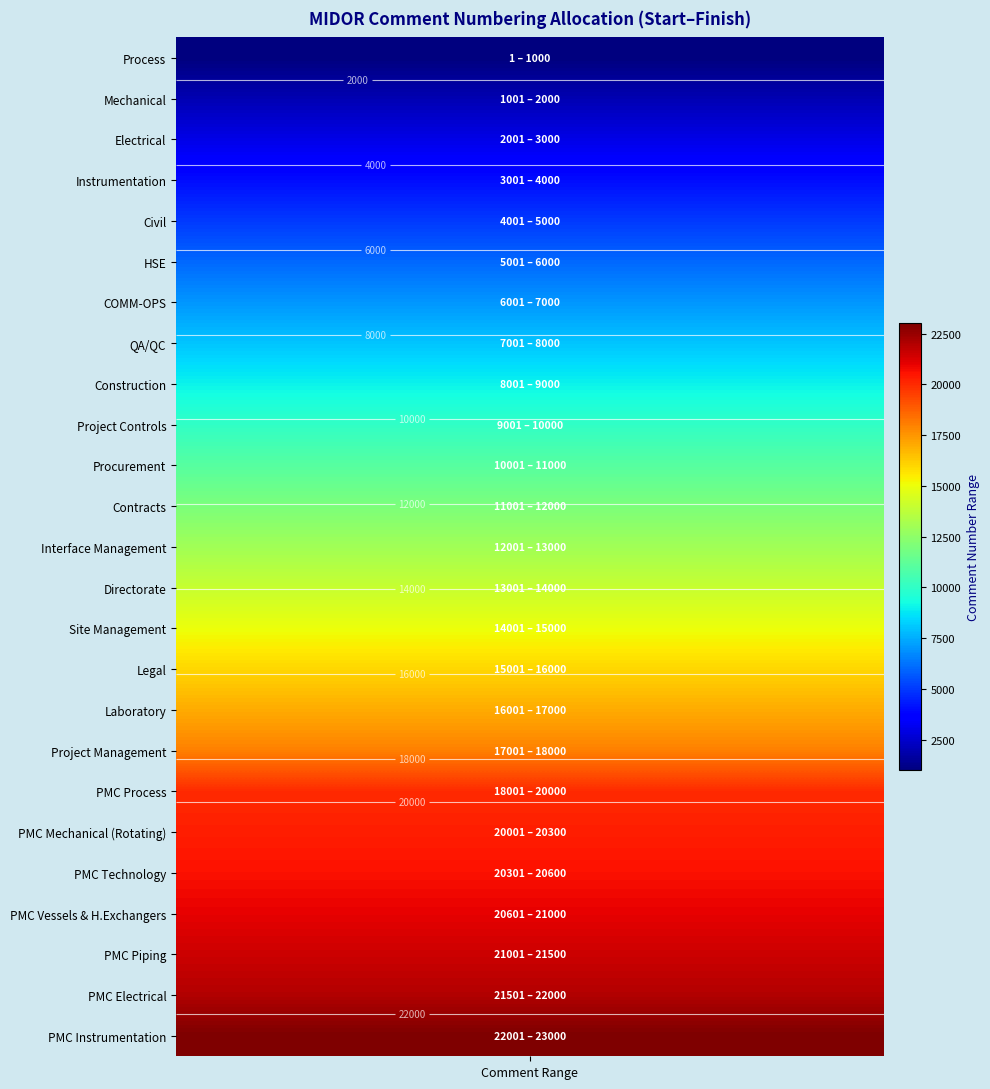

Which series has the largest total across all categories?

PMC Instrumentation